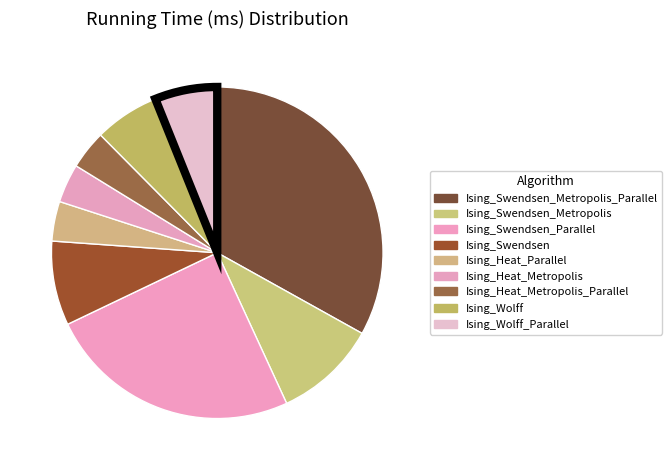

Rank the categories by value from highest to lowest.

Ising_Swendsen_Metropolis_Parallel, Ising_Swendsen_Parallel, Ising_Swendsen_Metropolis, Ising_Swendsen, Ising_Wolff, Ising_Wolff_Parallel, Ising_Heat_Parallel, Ising_Heat_Metropolis, Ising_Heat_Metropolis_Parallel